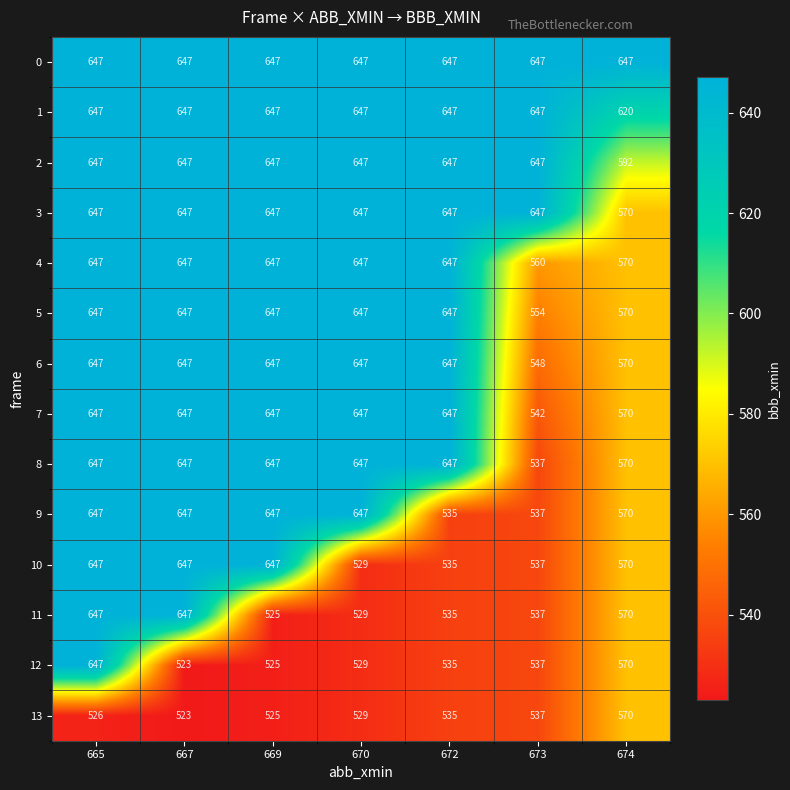

Is the value of 1 at 672 greater than the value of 13 at 667?

Yes